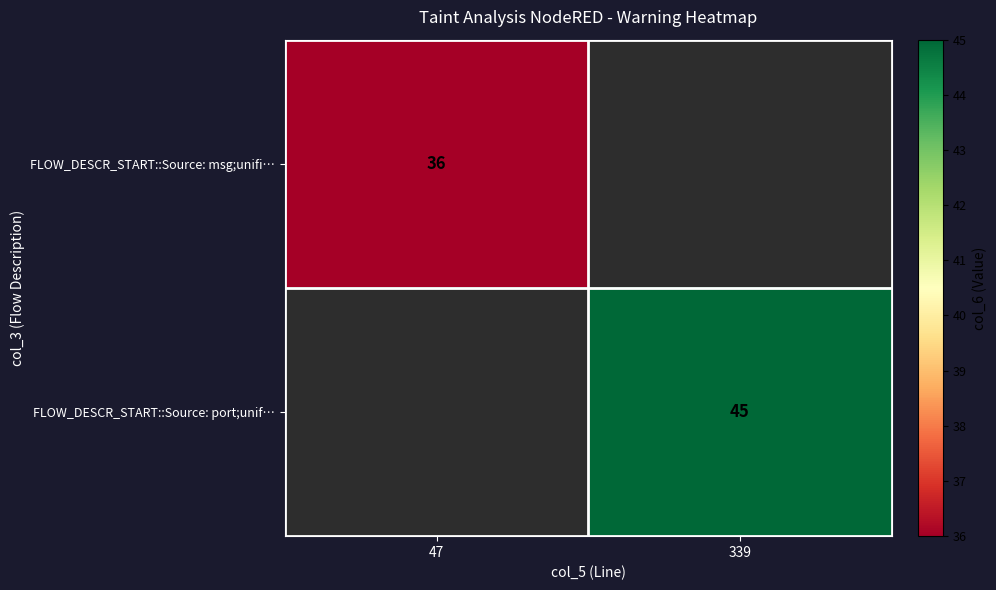

The FLOW_DESCR_START::Source: port;unif… series shows 67 at 339. True or false?

False